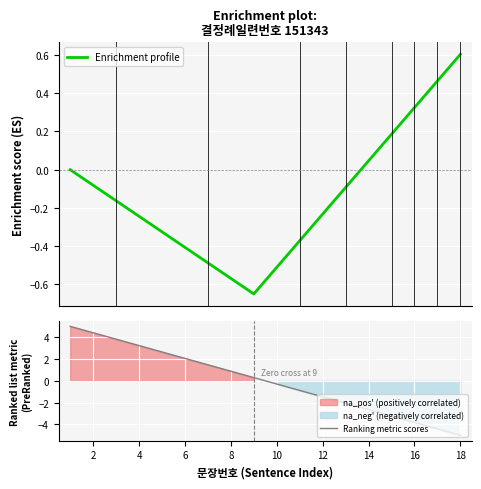

What is the sum of all Enrichment profile values?

-2.5